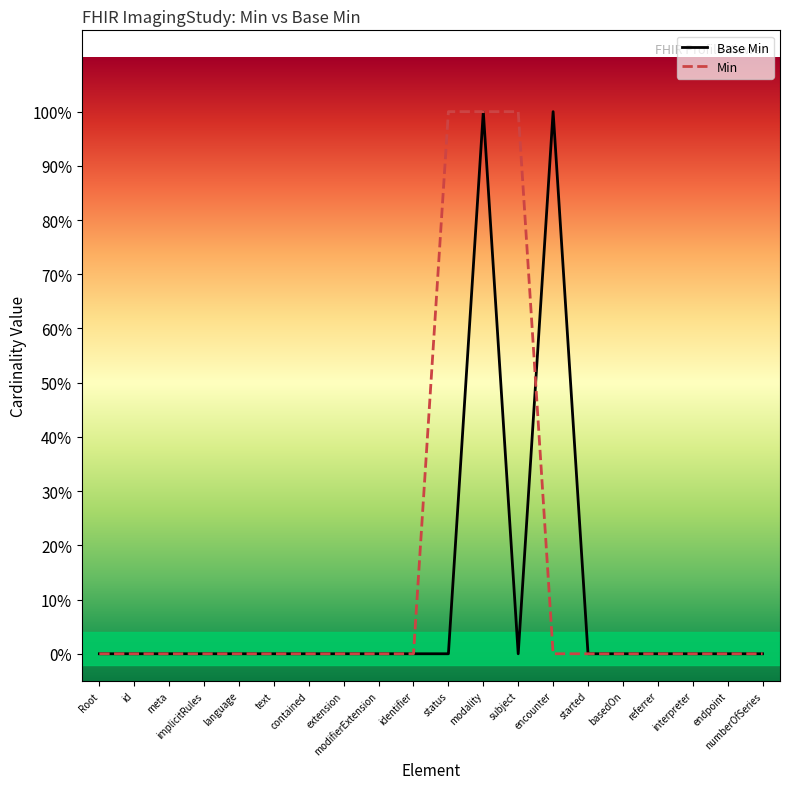

What is the label of the 9th point from the right?

modality